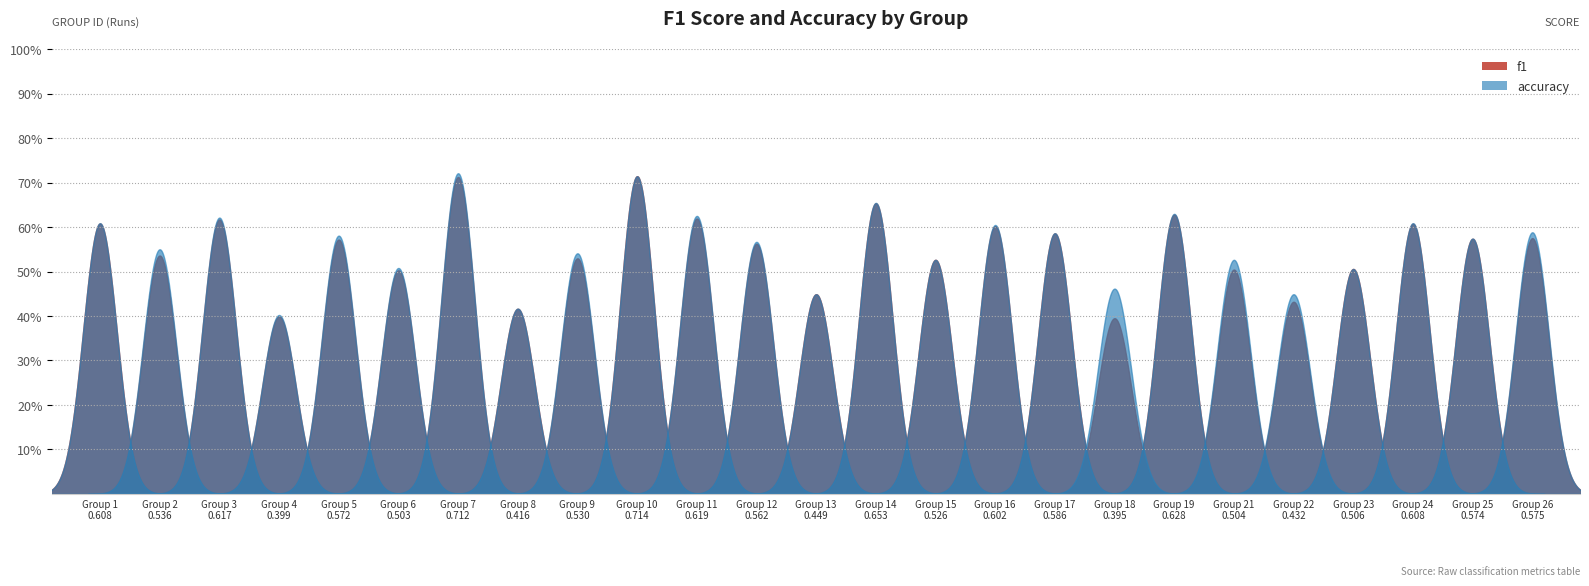

Reading left to right, extract all data points from this chart.

f1: 0.6	0.5	0.6	0.4	0.6	0.5	0.7	0.4	0.5	0.7	0.6	0.6	0.4	0.7	0.5	0.6	0.6	0.4	0.6	0.5	0.4	0.5	0.6	0.6	0.6
accuracy: 0.6	0.6	0.6	0.4	0.6	0.5	0.7	0.4	0.5	0.7	0.6	0.6	0.4	0.7	0.5	0.6	0.6	0.5	0.6	0.5	0.4	0.5	0.6	0.6	0.6